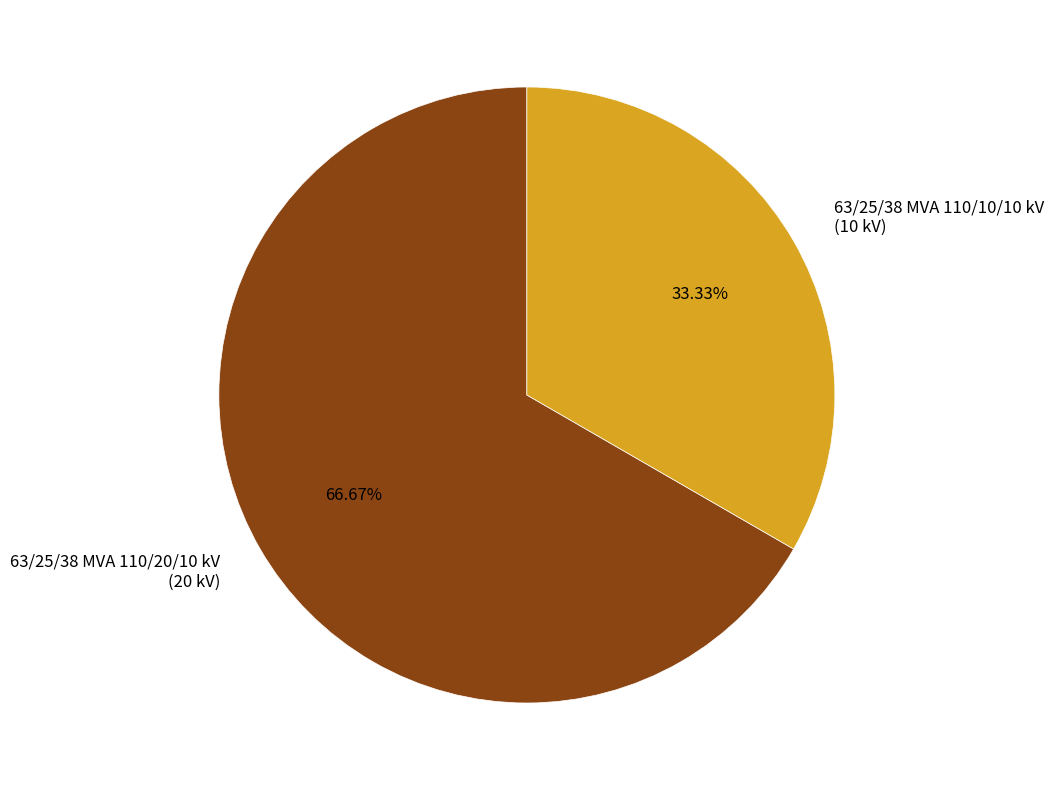

Is it true that 63/25/38 MVA 110/10/10 kV is 44% of the pie?

False